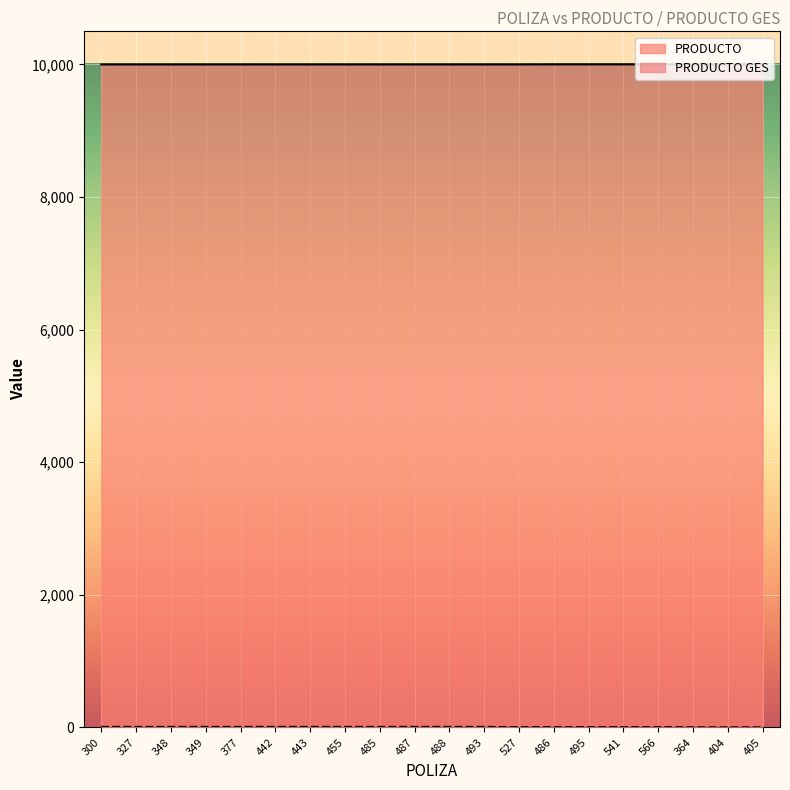

List the series in order of their peak value, highest first.

PRODUCTO, PRODUCTO GES